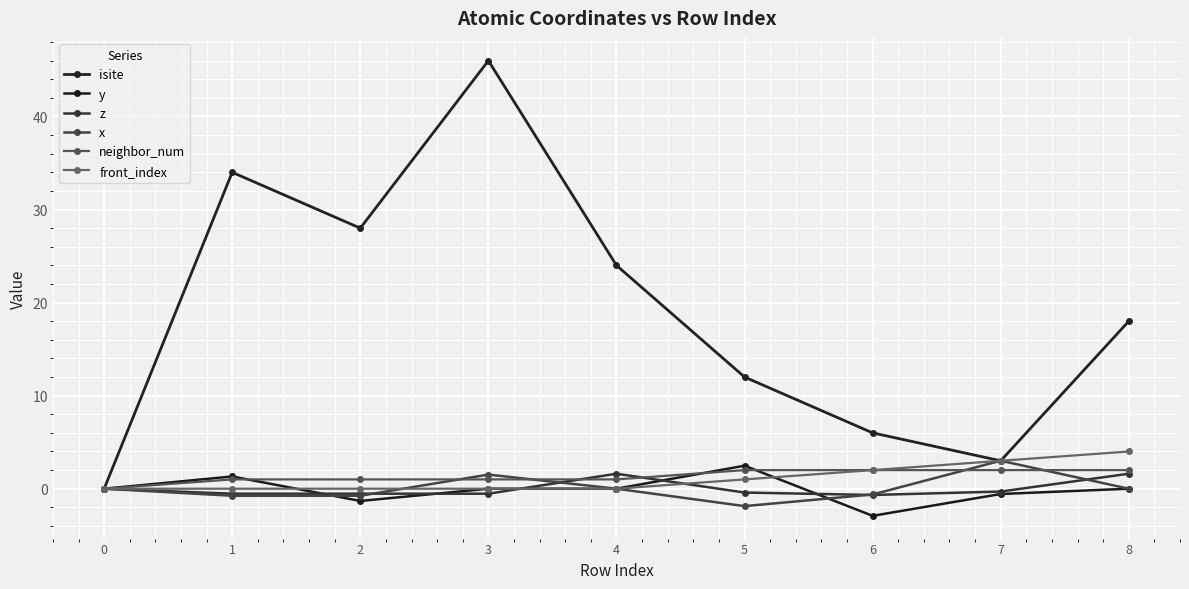

The value of neighbor_num at 8 is 3.0. True or false?

False